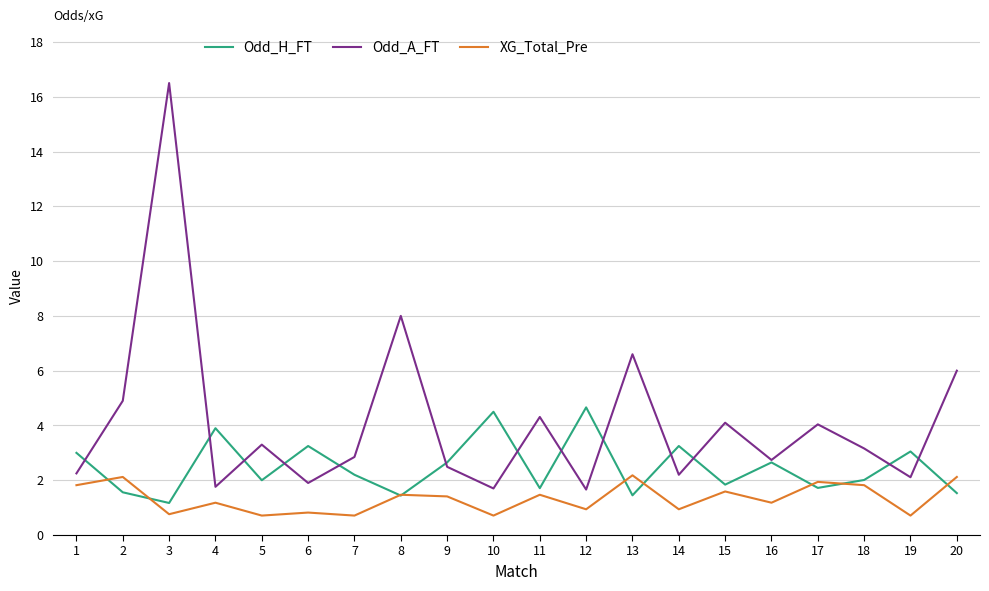

Where do XG_Total_Pre and Odd_H_FT first cross each other?

1 and 2